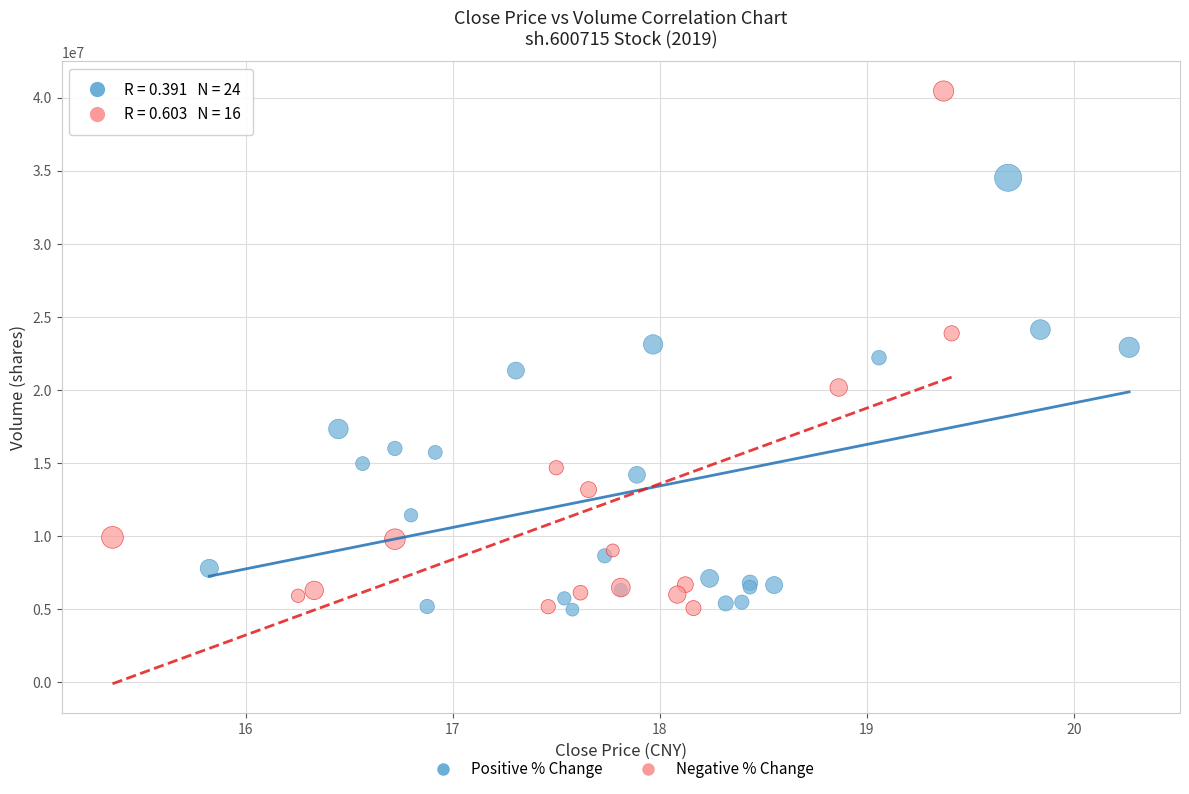

Which series has the widest spread of Y values?

Negative % Change